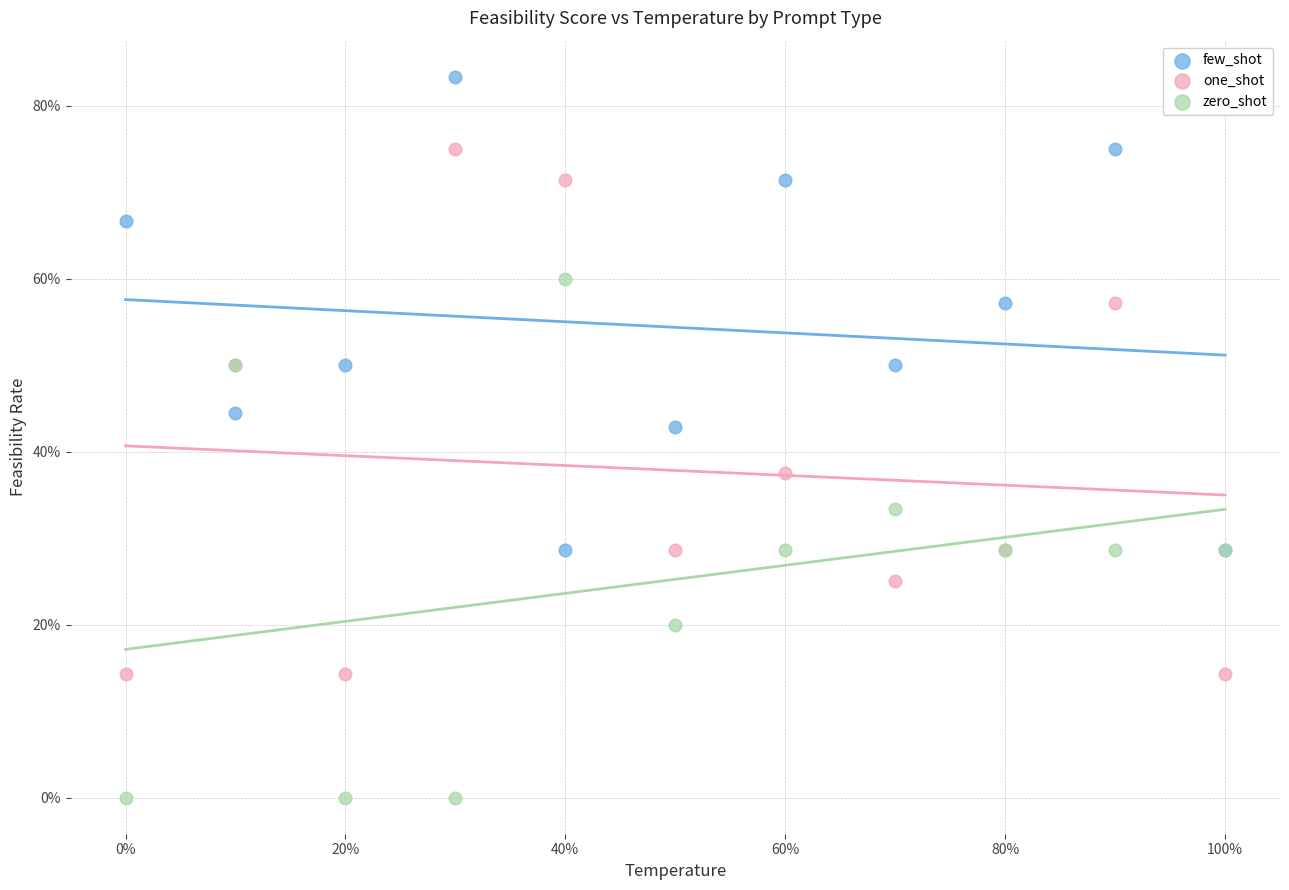

Which series contains the lowest Y value?

zero_shot